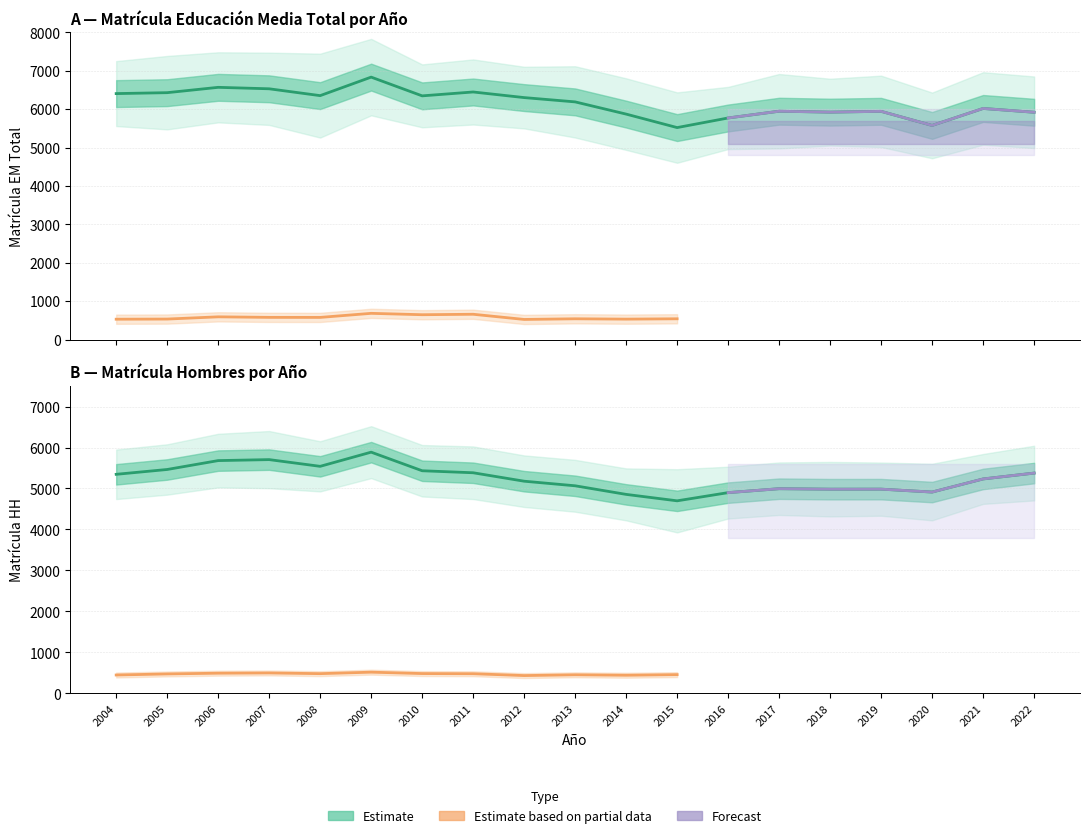

True or false: Copiapó Total has more than 1 interior local peaks.

True